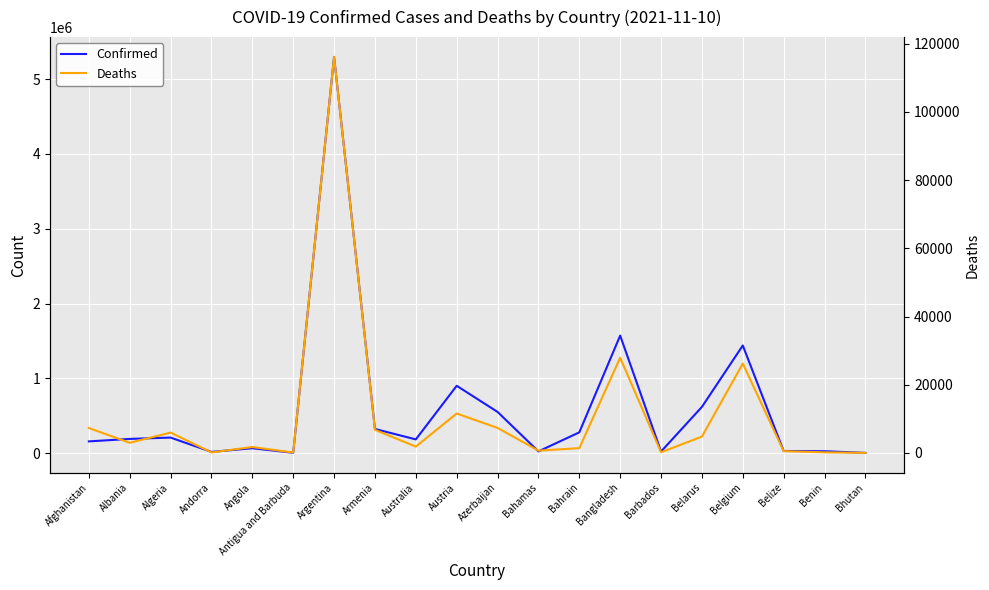

What position from the left is Afghanistan?

1